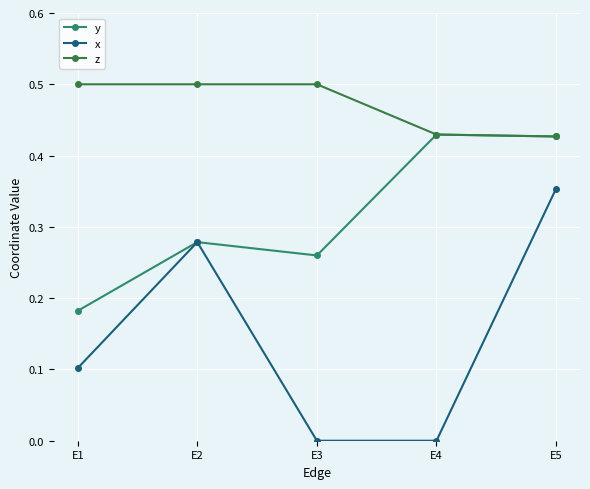

Does the chart have visible grid lines?

Yes